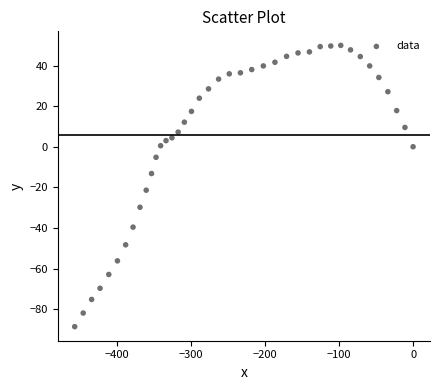

What is the range of Y values (max minus min)?

138.5